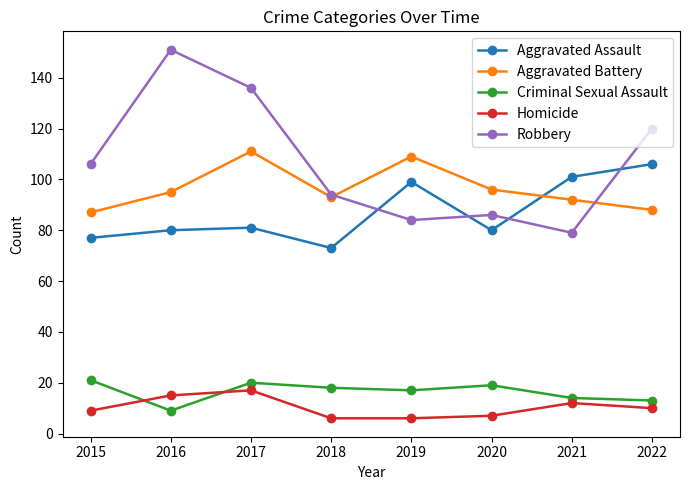

Rank the series at 2016 from lowest to highest value.

Criminal Sexual Assault, Homicide, Aggravated Assault, Aggravated Battery, Robbery